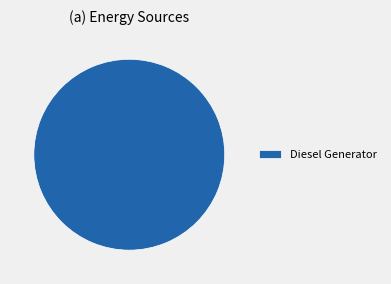

Is there any slice that represents more than half of the pie?

Yes